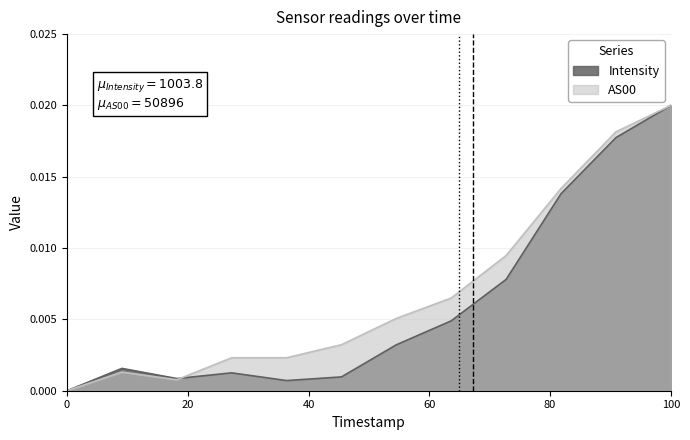

Which series ends up on top after the final intersection of AS00 and Intensity?

AS00